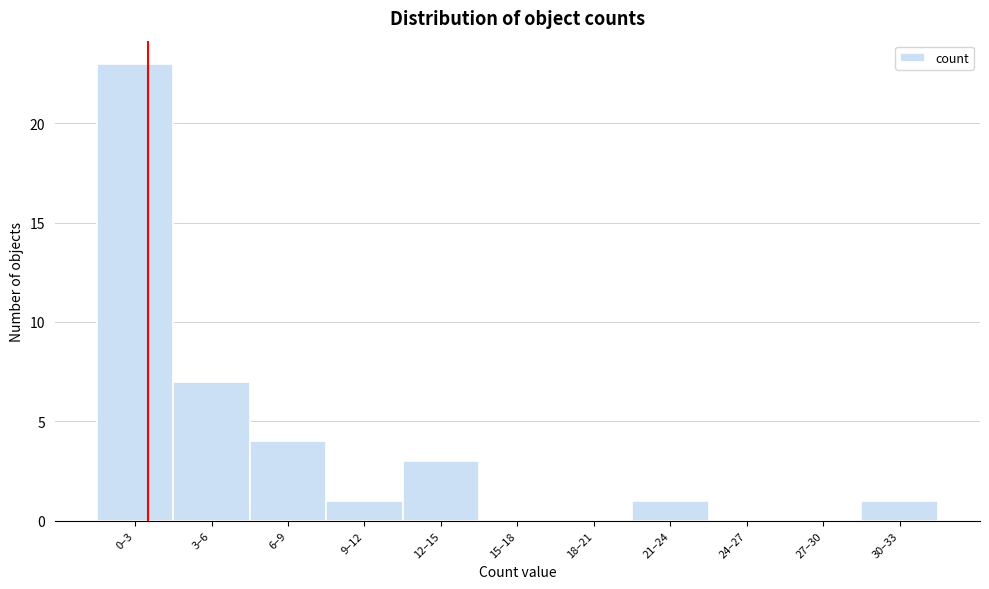

Reading left to right, transcribe all the data shown in this chart.

0–3=23	3–6=7	6–9=4	9–12=1	12–15=3	15–18=0	18–21=0	21–24=1	24–27=0	27–30=0	30–33=1